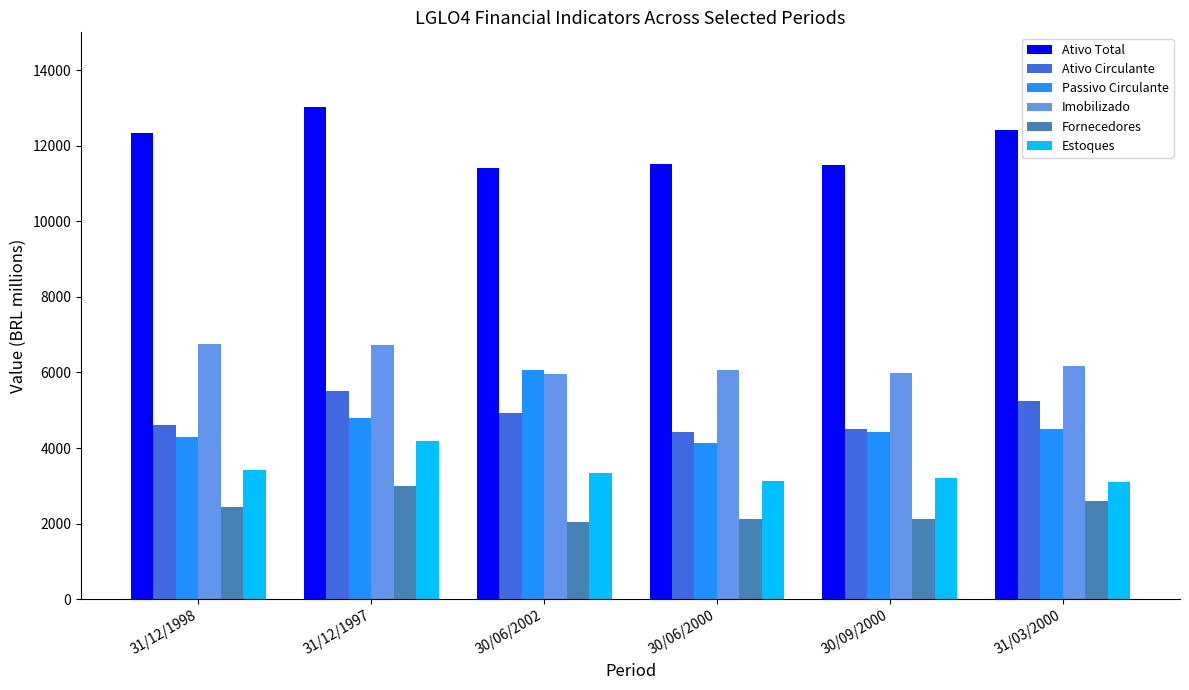

Is the value of Ativo Total at 31/12/1997 greater than the value of Passivo Circulante at 30/09/2000?

Yes